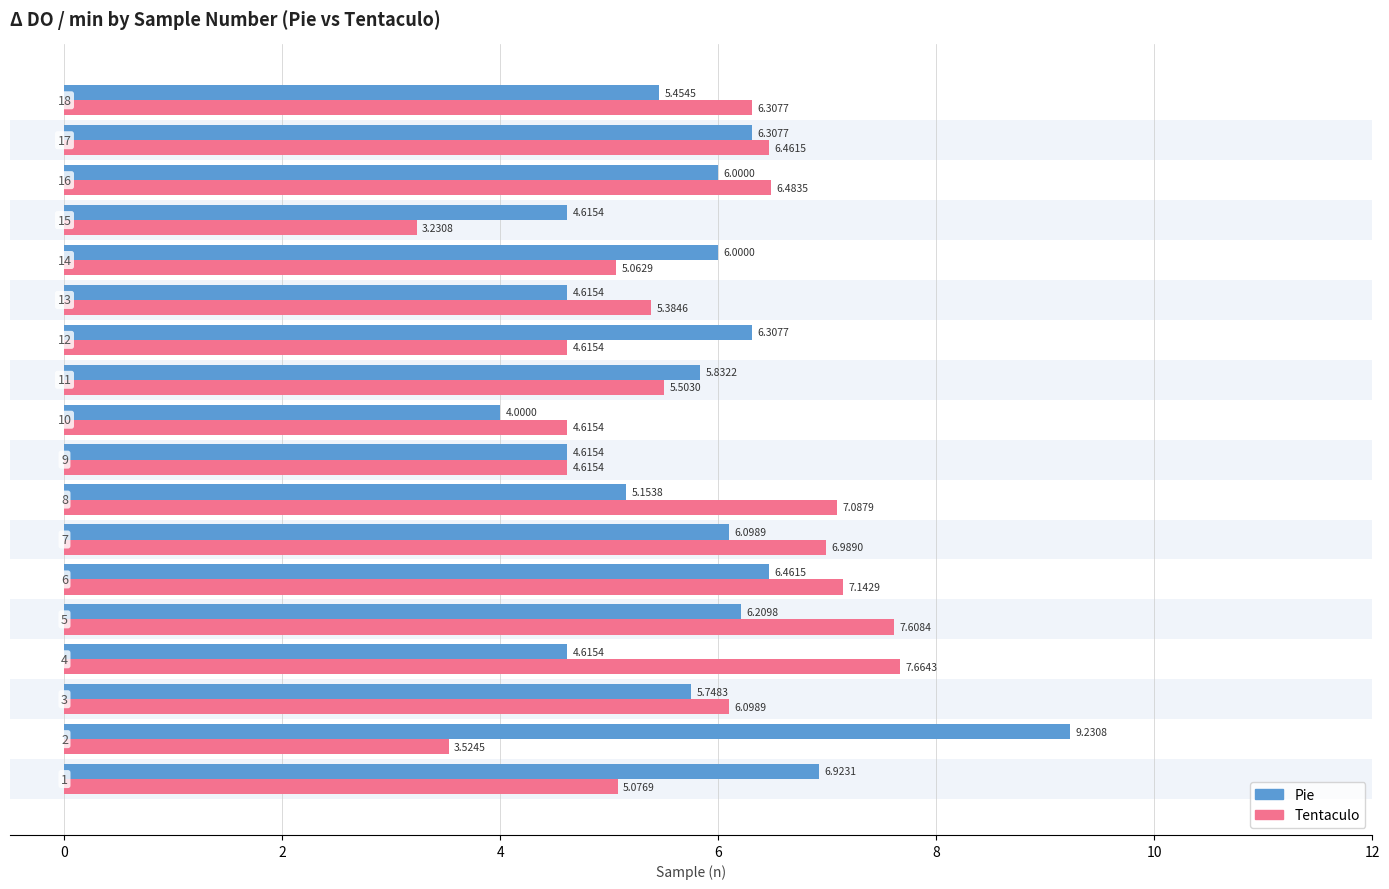

What is the minimum value shown in the chart?

3.2